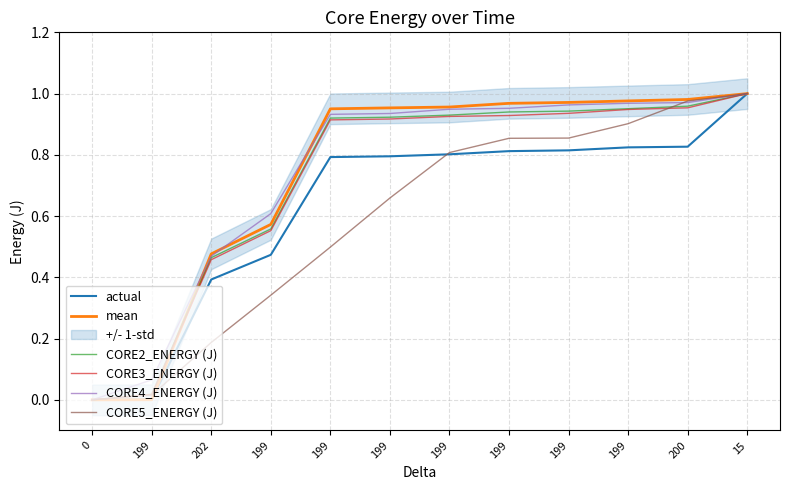

What is the difference between the highest and lowest values at 200?

0.2